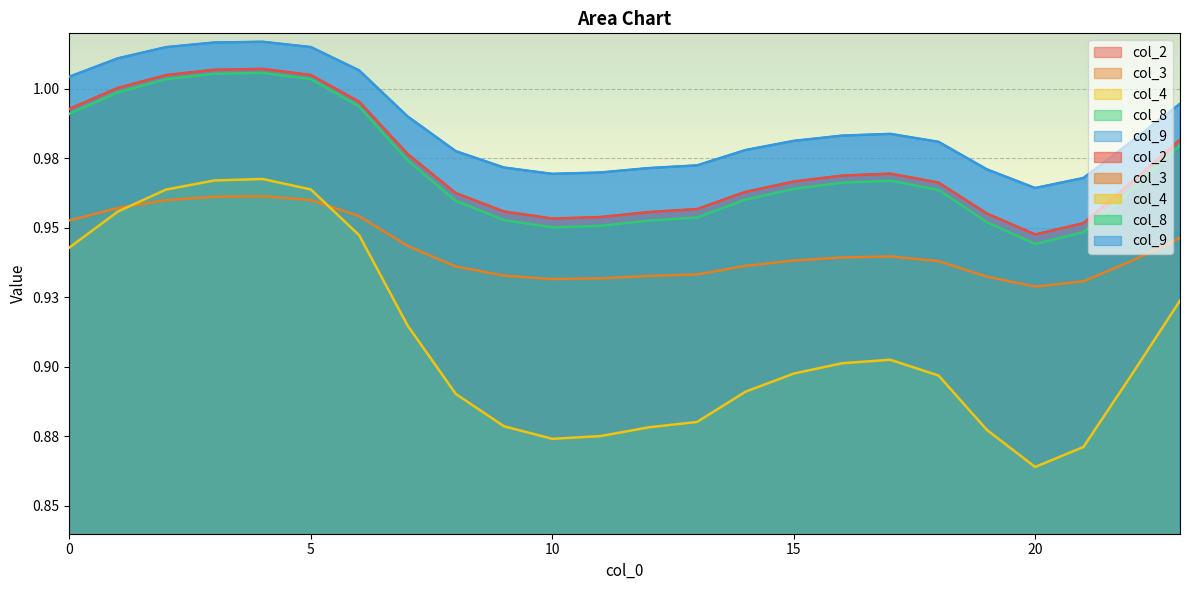

The col_8 series shows 1.0 at 18. True or false?

True